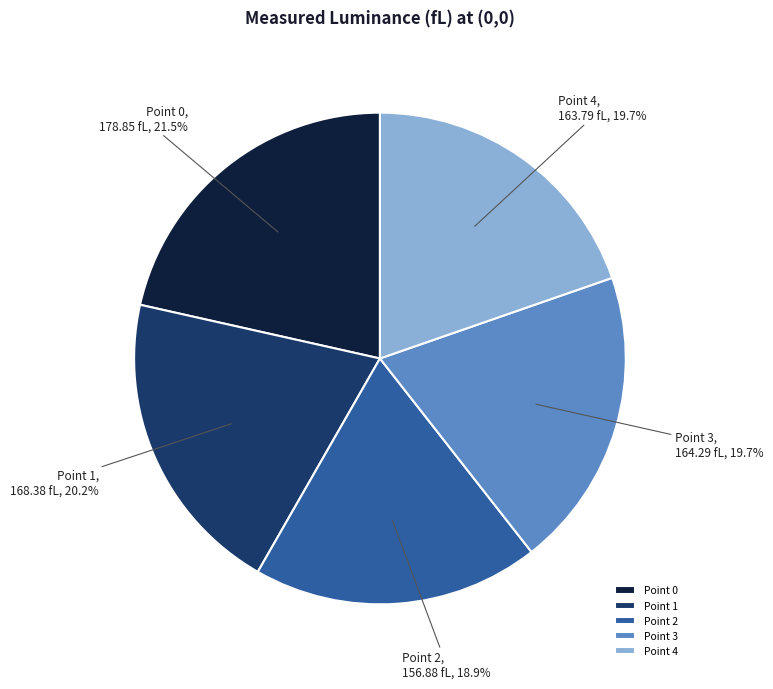

Which has a higher value, Point 2 or Point 0?

Point 0